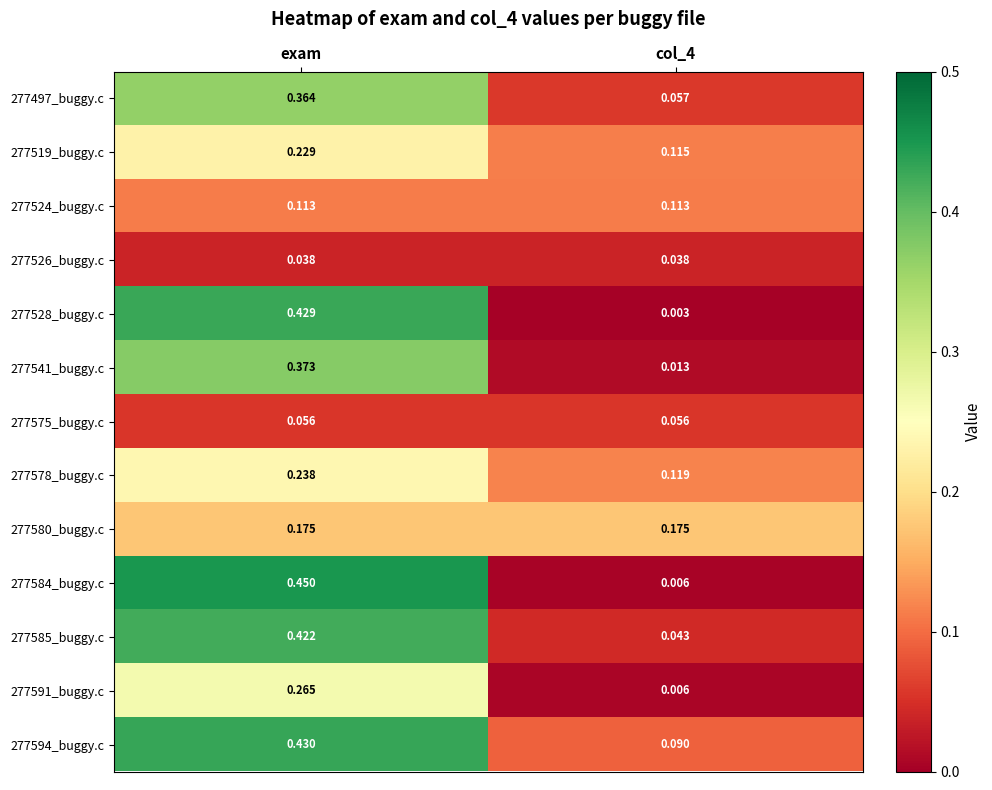

At which category is the sum across all series the highest?

exam